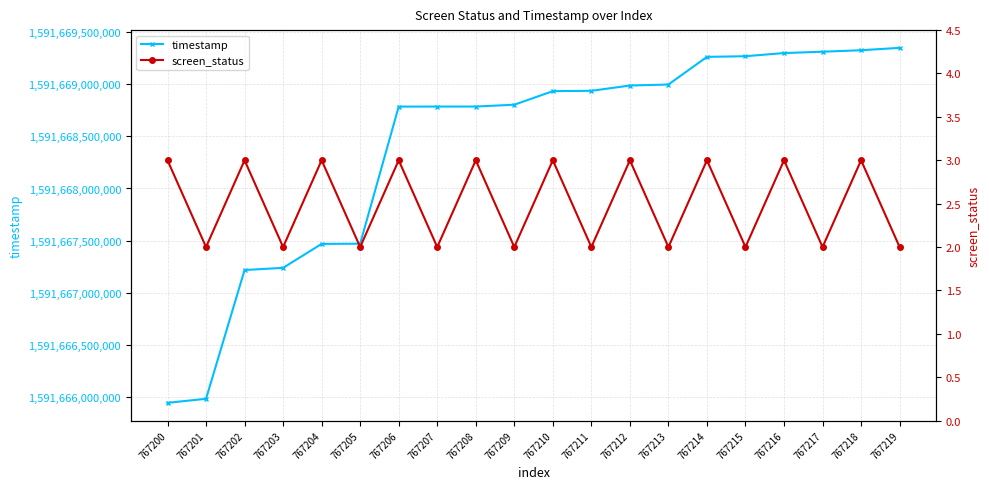

True or false: screen_status has a value of 3 at 767203.

False